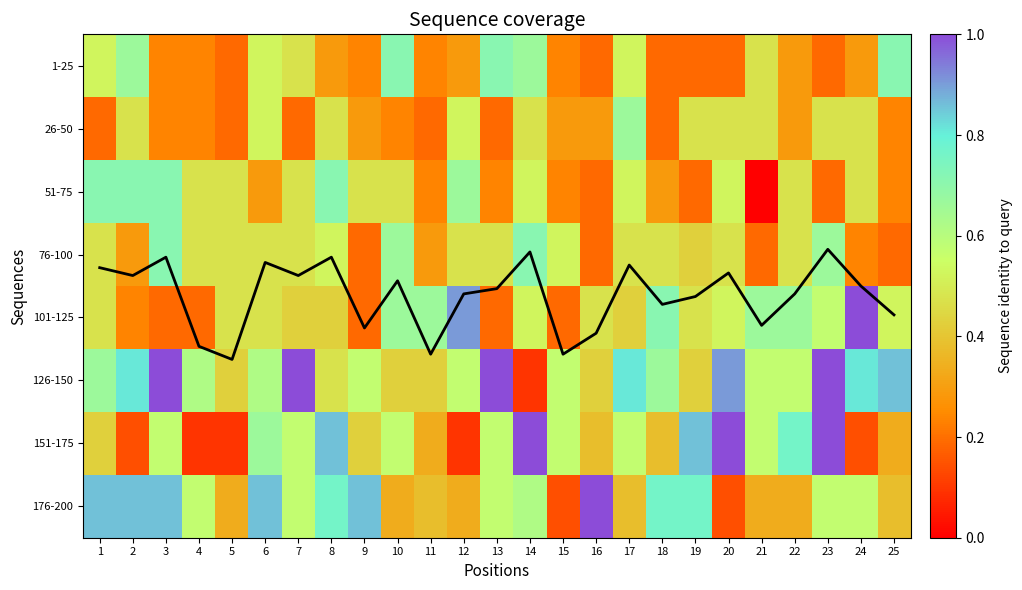

Read the 51-75 value at 19.

0.2